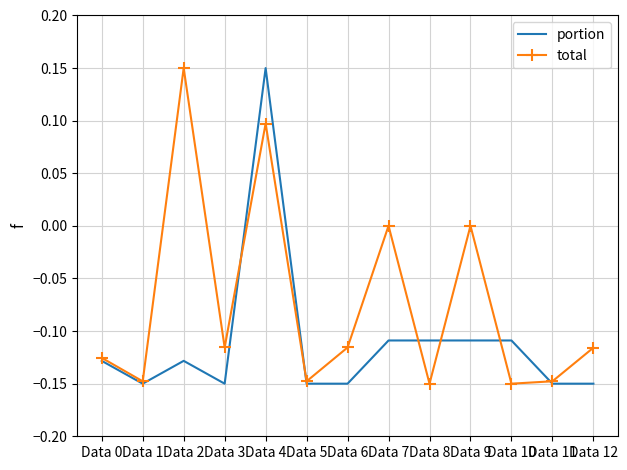

The value of total at Data 1 is -0.3. True or false?

False